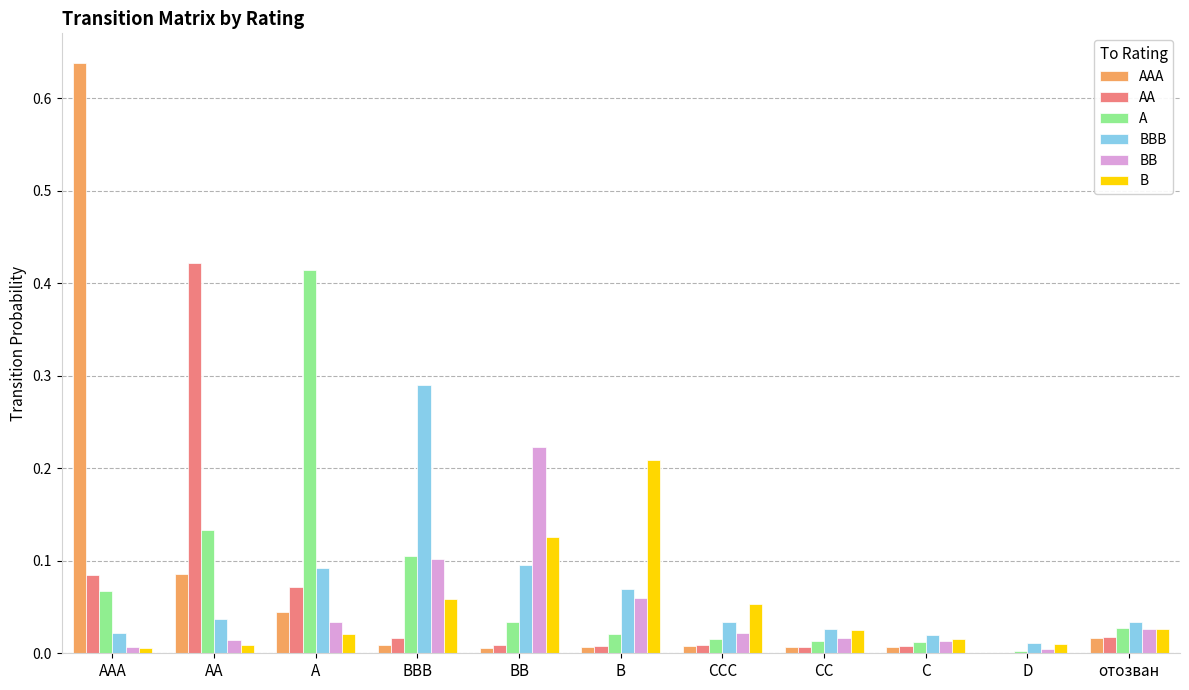

Which series has the largest range (max minus min)?

AAA